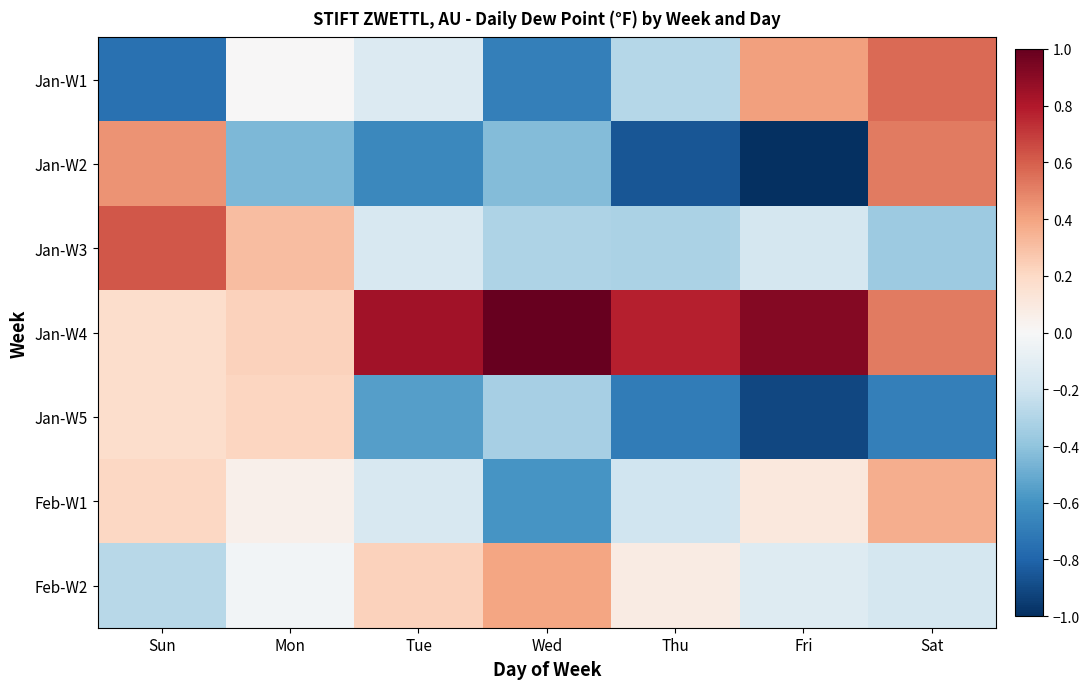

Reading right to left, what are all the values shown in this chart?

Jan-W1: Sat=0.6	Fri=0.4	Thu=-0.3	Wed=-0.7	Tue=-0.1	Mon=0.0	Sun=-0.7
Jan-W2: Sat=0.5	Fri=-1.0	Thu=-0.9	Wed=-0.4	Tue=-0.6	Mon=-0.5	Sun=0.5
Jan-W3: Sat=-0.4	Fri=-0.2	Thu=-0.3	Wed=-0.3	Tue=-0.2	Mon=0.3	Sun=0.6
Jan-W4: Sat=0.5	Fri=0.9	Thu=0.8	Wed=1.0	Tue=0.8	Mon=0.2	Sun=0.2
Jan-W5: Sat=-0.7	Fri=-0.9	Thu=-0.7	Wed=-0.3	Tue=-0.6	Mon=0.2	Sun=0.2
Feb-W1: Sat=0.4	Fri=0.1	Thu=-0.2	Wed=-0.6	Tue=-0.2	Mon=0.1	Sun=0.2
Feb-W2: Sat=-0.2	Fri=-0.1	Thu=0.1	Wed=0.4	Tue=0.2	Mon=-0.0	Sun=-0.3